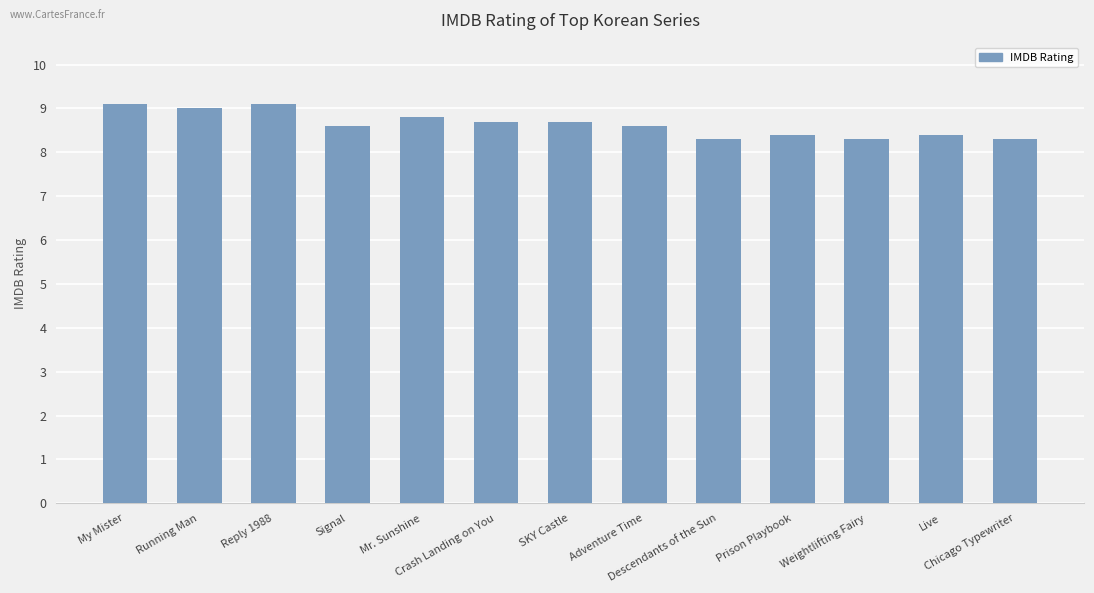

Does the chart contain any negative values?

No